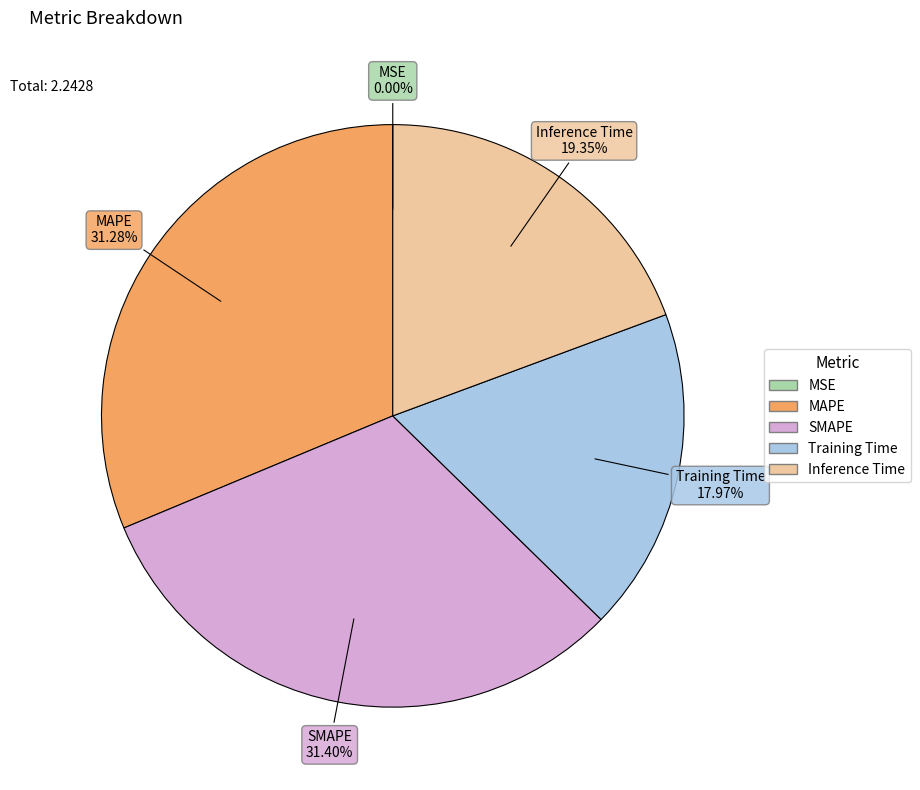

How much of the chart is everything except MAPE?

68.7%